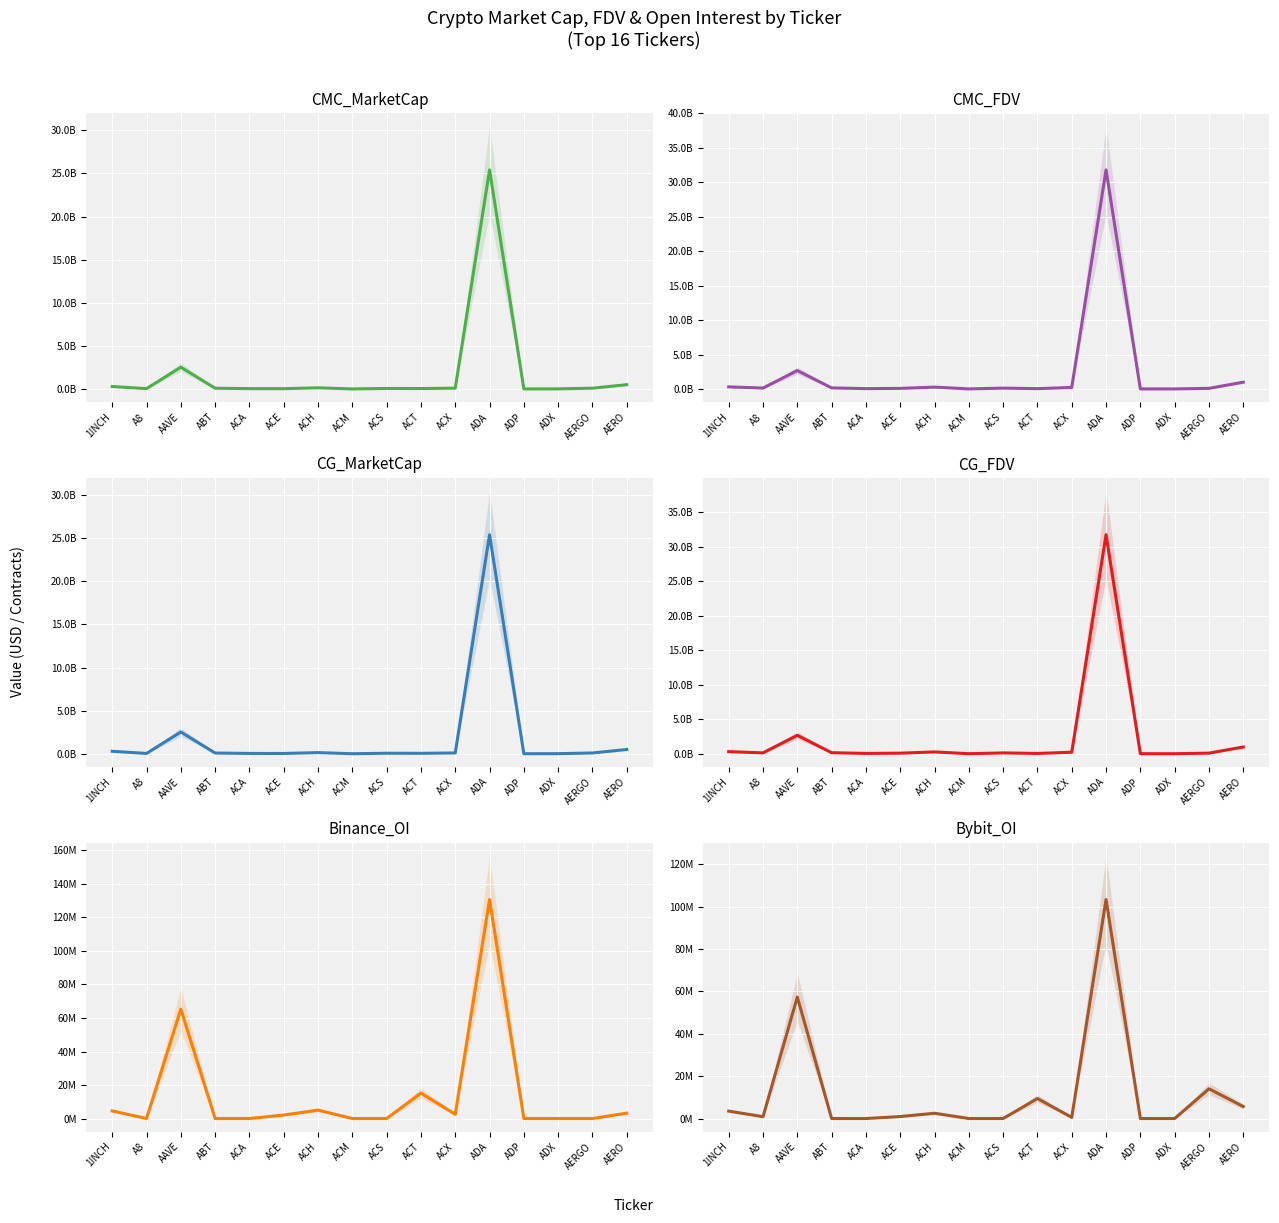

What is the spread (max minus min) of values at ACS?

131601794